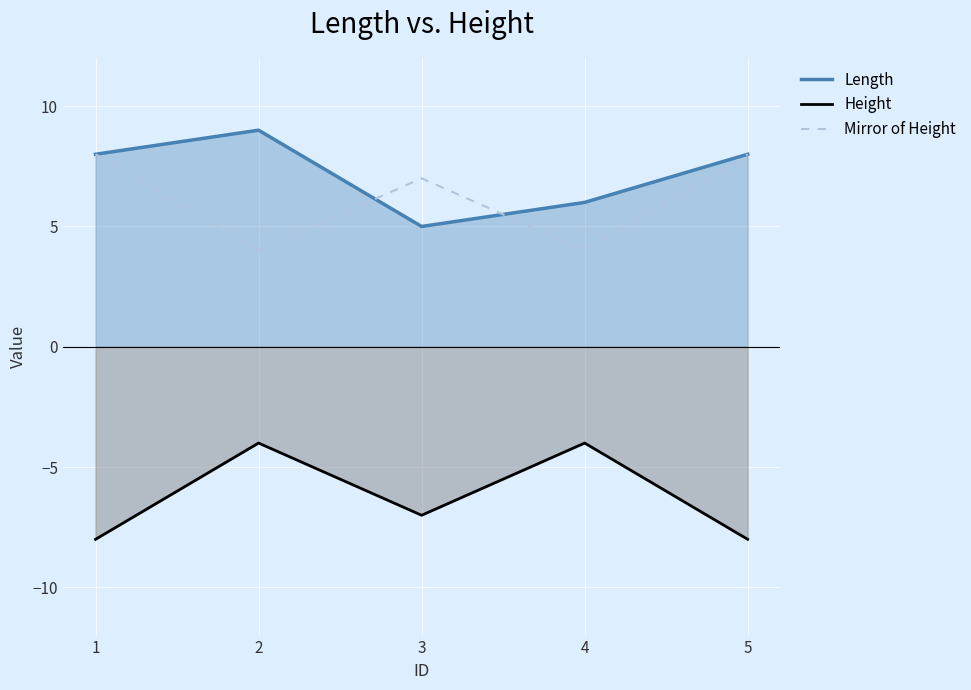

Reading left to right, what are all the values shown in this chart?

Length: 8	9	5	6	8
Height: -8	-4	-7	-4	-8
Mirror of Height: 8	4	7	4	8